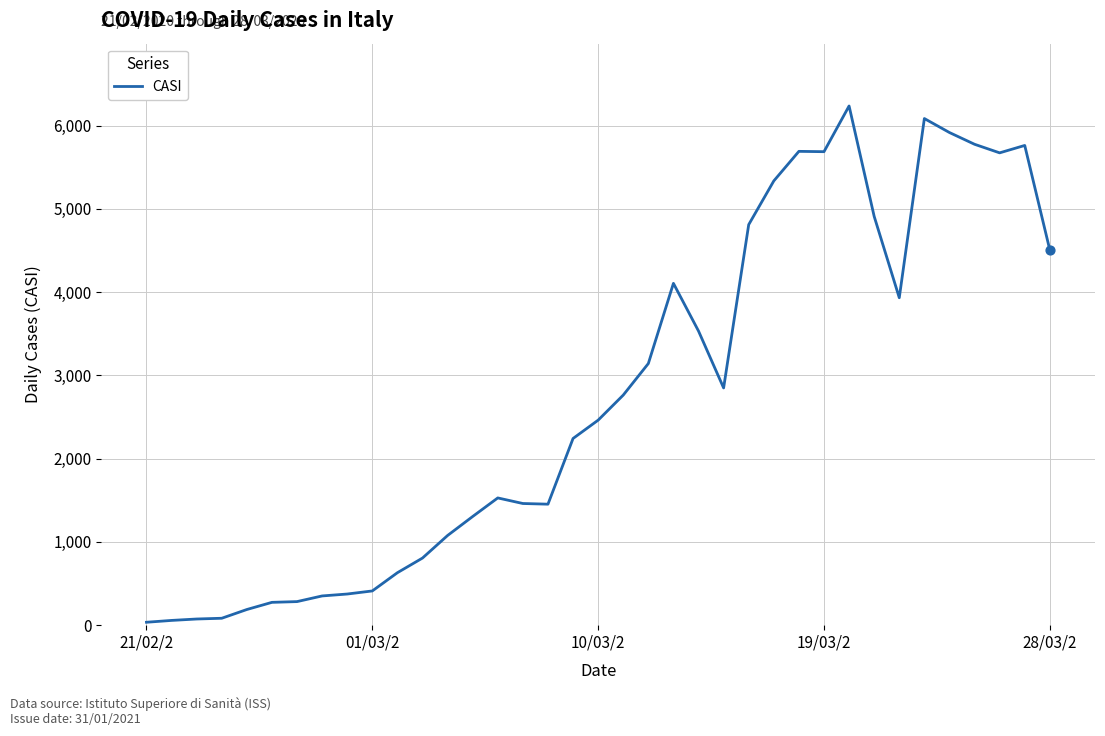

What is the difference between the maximum and minimum values?

6200